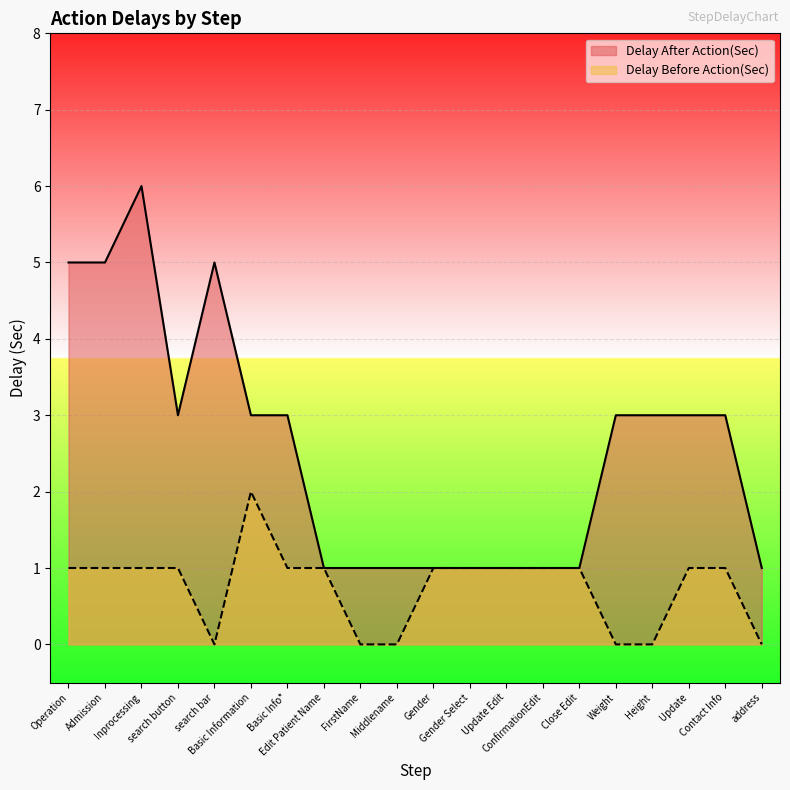

True or false: Delay Before Action(Sec) and Delay After Action(Sec) intersect in this chart.

False